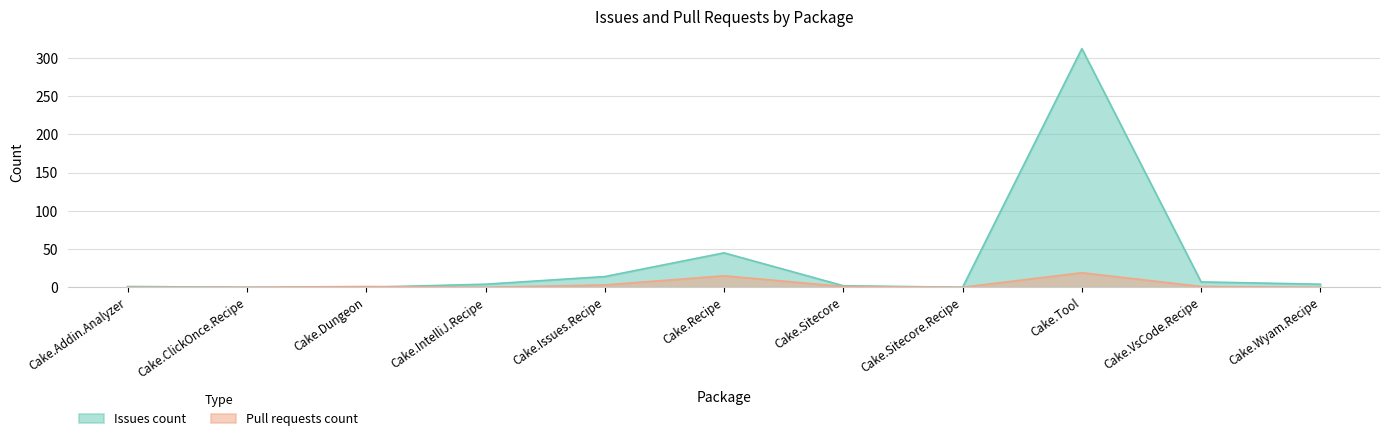

What is the sum of the Issues count values at Cake.Tool and Cake.Recipe?

357